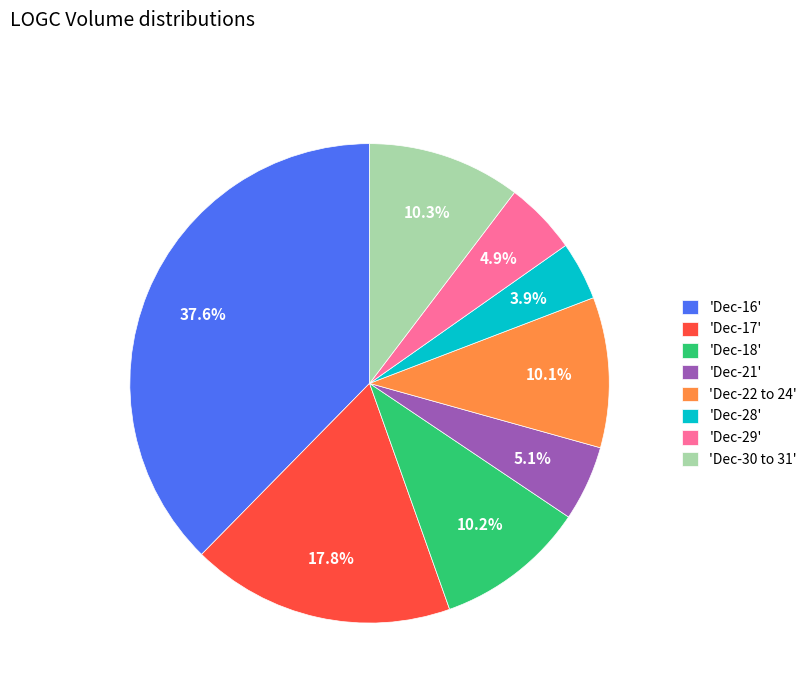

Is there any slice that represents more than half of the pie?

No